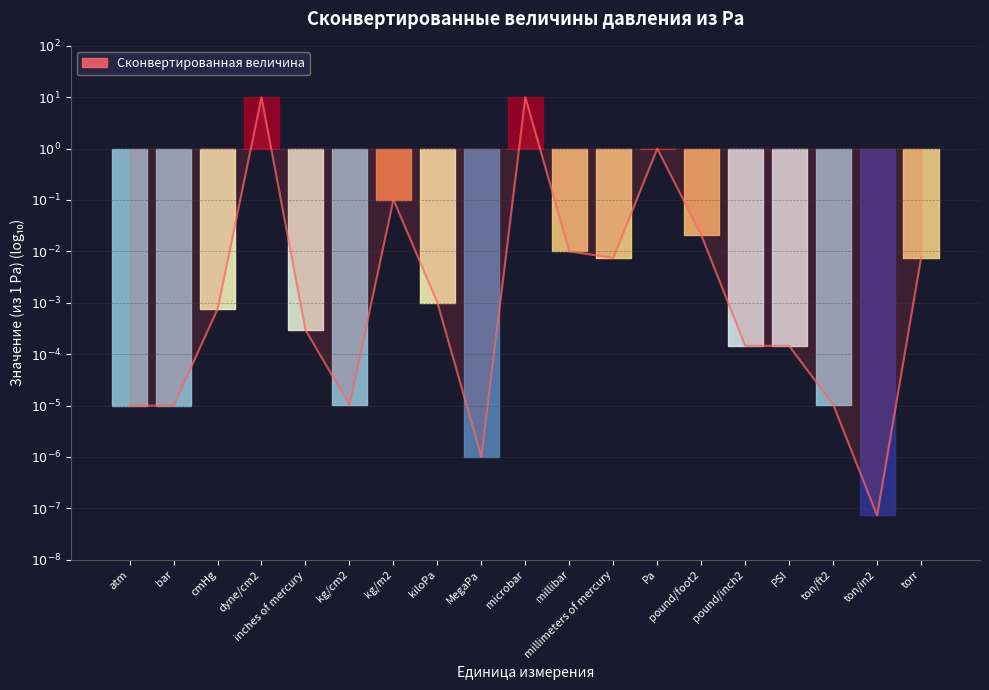

Between Pa and kg/cm2, which is larger?

Pa